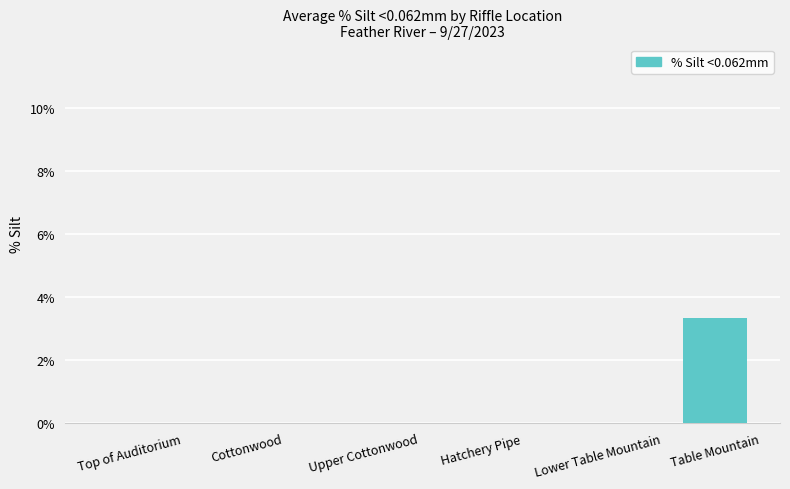

Reading right to left, list all the values displayed in this chart.

3.3	0.0	0.0	0.0	0.0	0.0